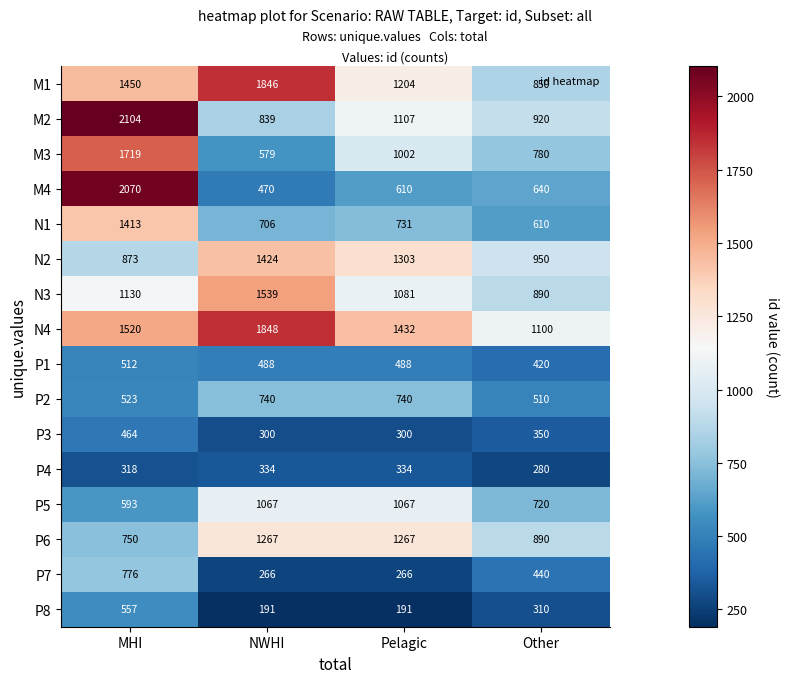

What is the average value of the N1 series?

865